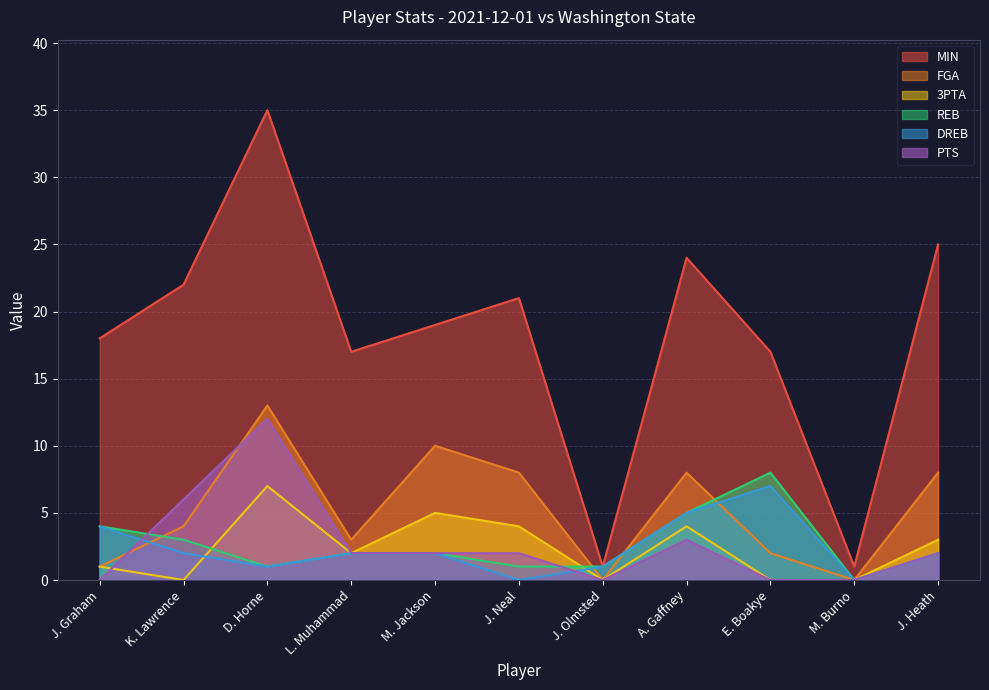

Rank the categories by MIN value from highest to lowest.

D. Horne, J. Heath, A. Gaffney, K. Lawrence, J. Neal, M. Jackson, J. Graham, L. Muhammad, E. Boakye, J. Olmsted, M. Burno